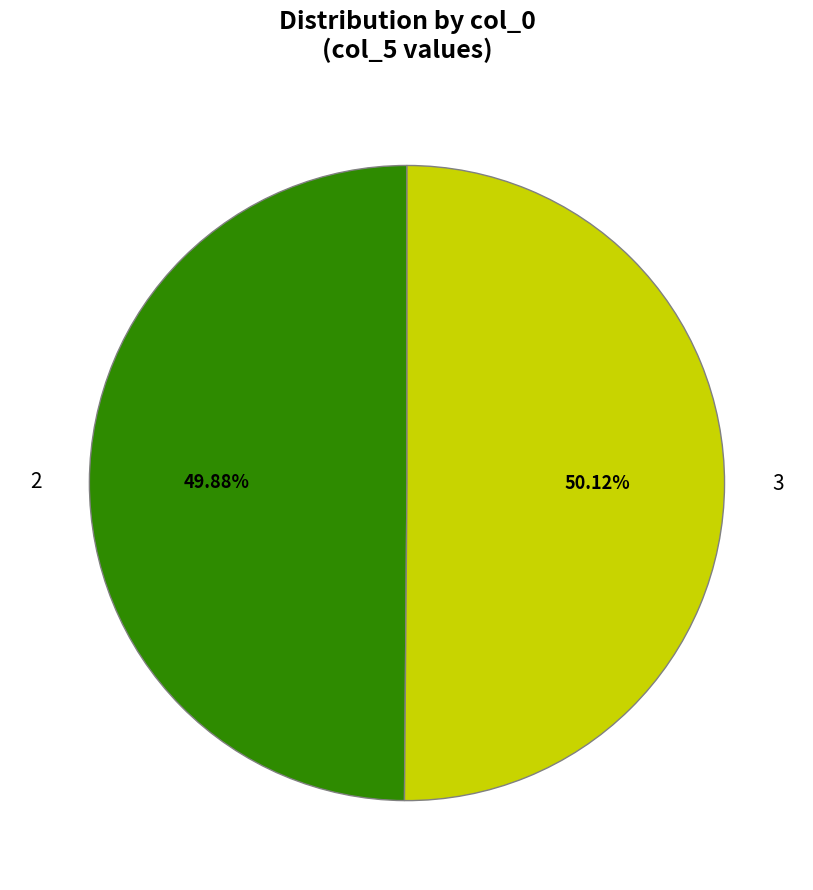

The 2 slice represents 58% of the pie. True or false?

False